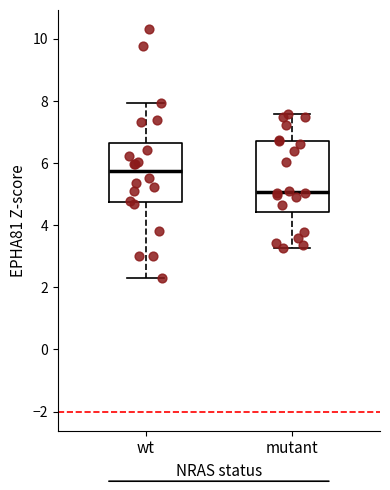

Reading left to right, read every box against the y-axis: the position of its median line, the range the box covers, and the ends of its whiskers. The values are not printed on the chart, so give them approximately, as read against the axis.

wt: median 5.8, box 4.8 to 6.6, whiskers 2.2 to 8.0
mutant: median 5.0, box 4.4 to 6.8, whiskers 3.2 to 7.6